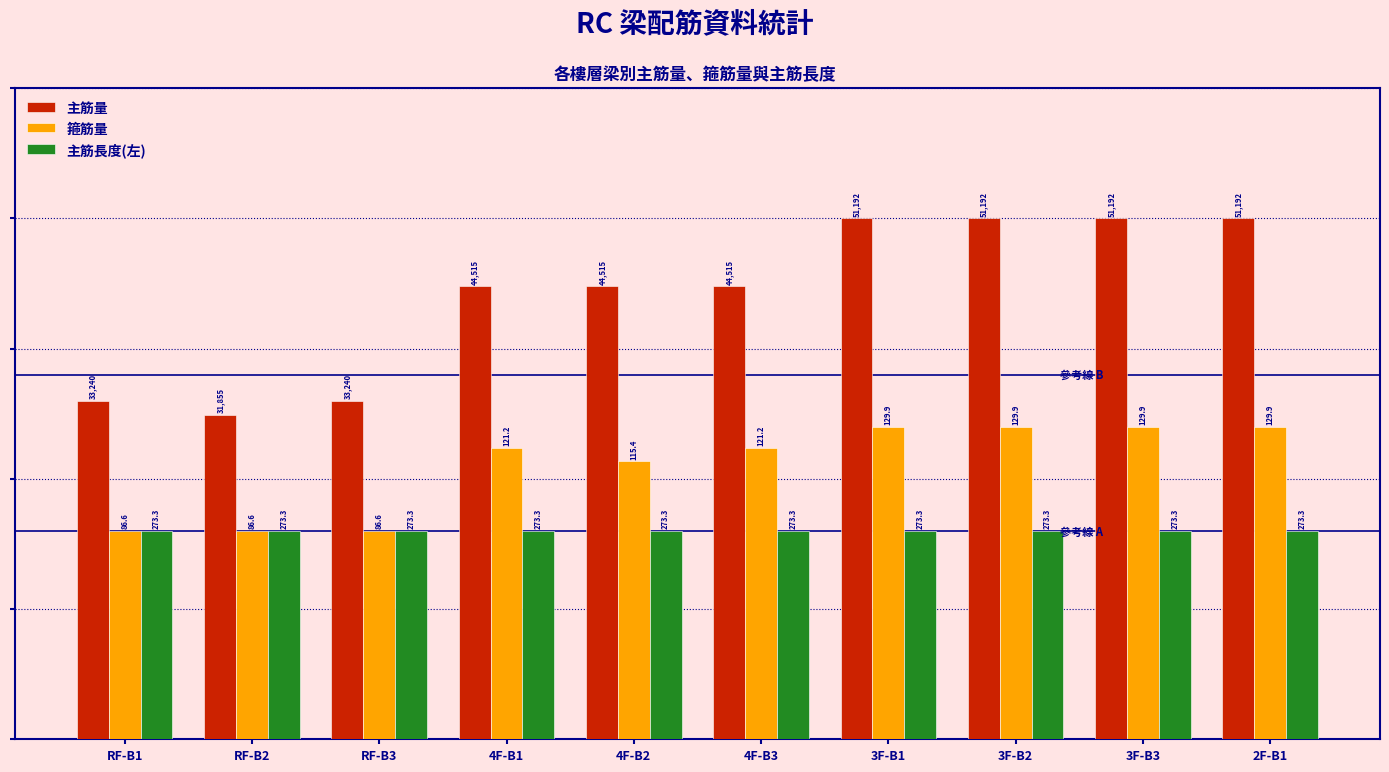

What is the label of the 3rd bar from the right?

3F-B2